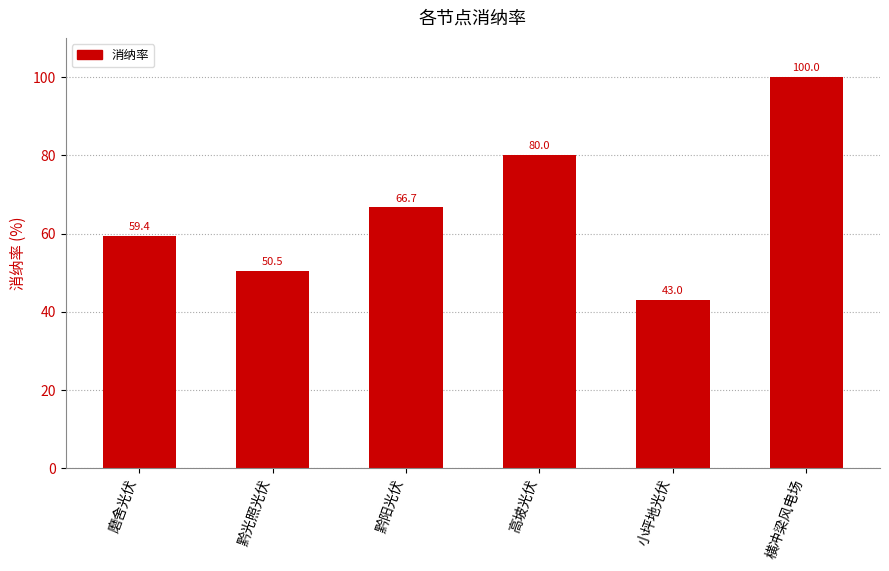

Are the bars horizontal?

No